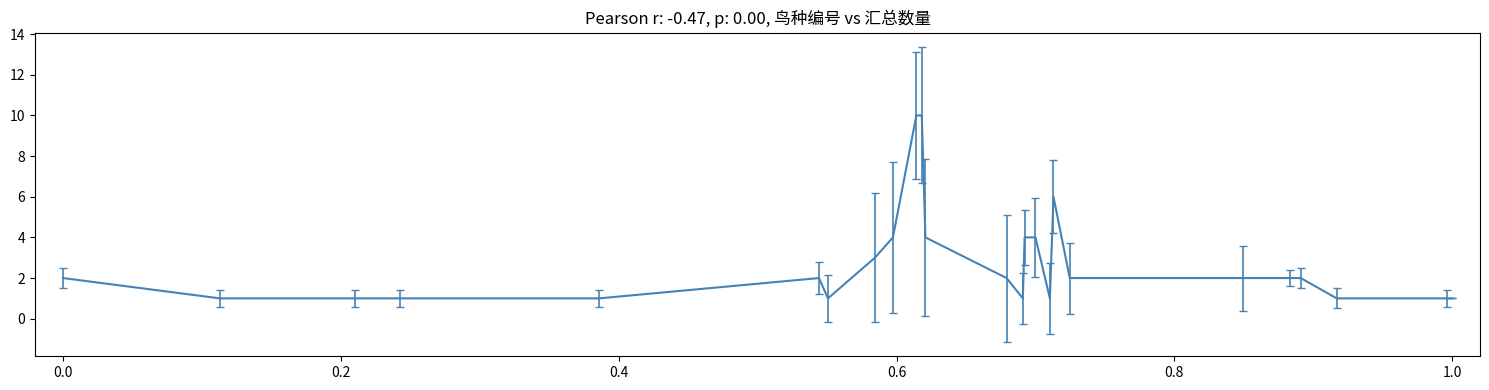

What is the difference between the maximum and minimum values?

9